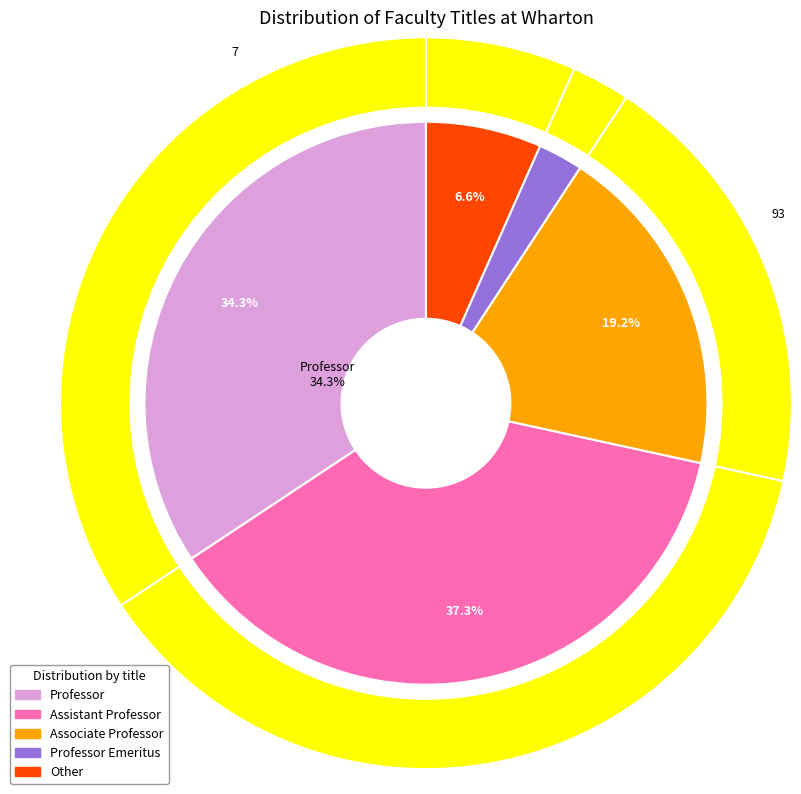

Which has a higher value, Professor or Professor Emeritus?

Professor